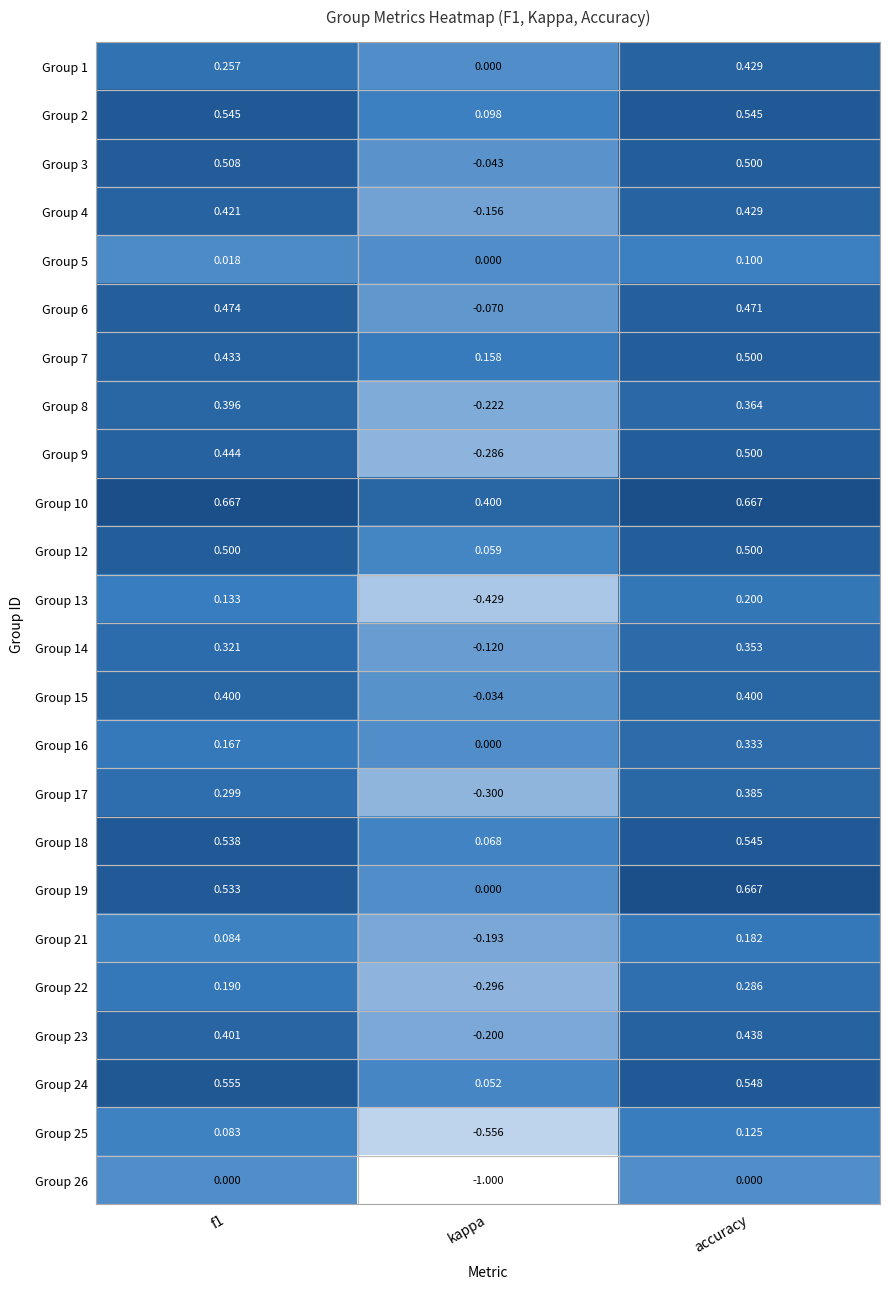

Which category has the lowest value across all series?

kappa